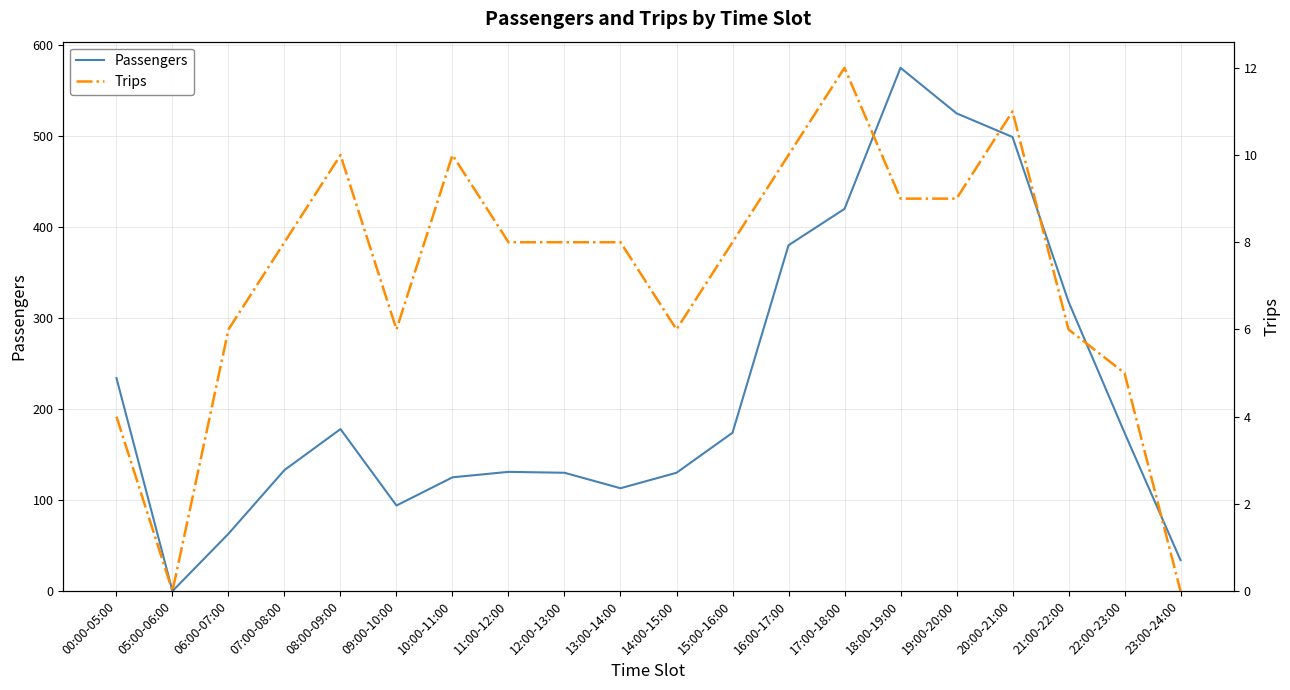

How many distinct data groups are displayed?

2